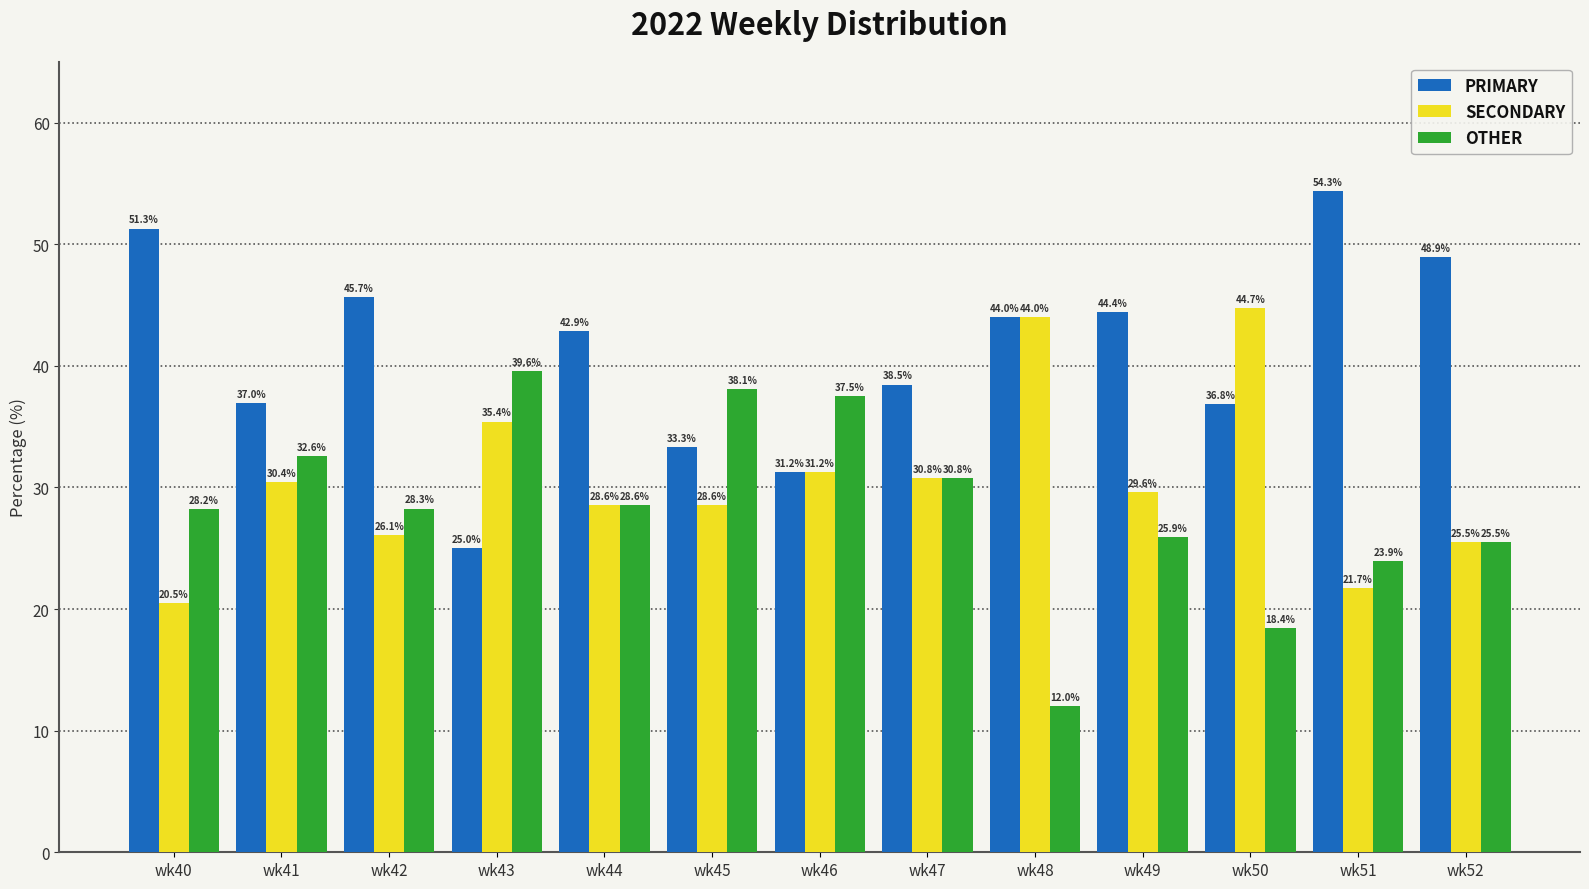

What is the value of the PRIMARY bar at the 1st from the left?

51.3